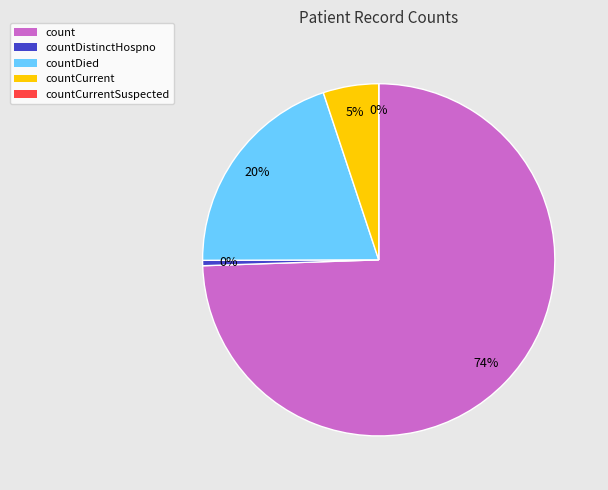

Which category has the smallest portion of the pie?

countCurrentSuspected